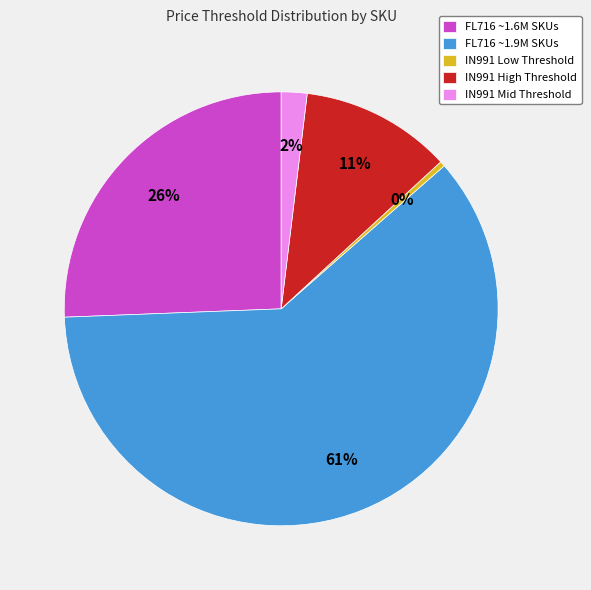

Which category has the smallest portion of the pie?

IN991 Low Threshold